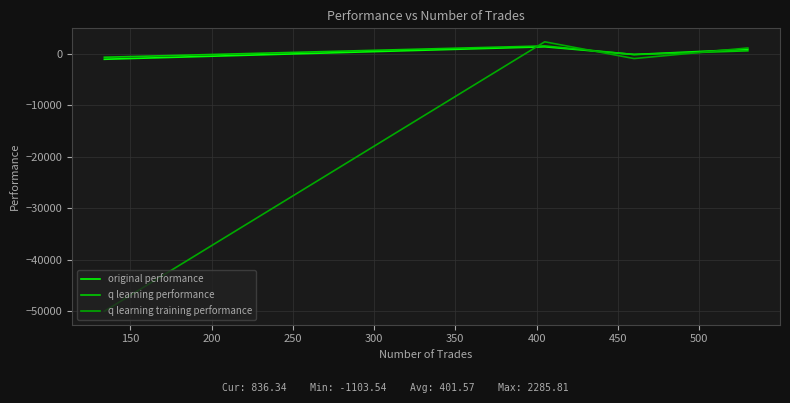

Which series has the largest range (max minus min)?

q learning training performance